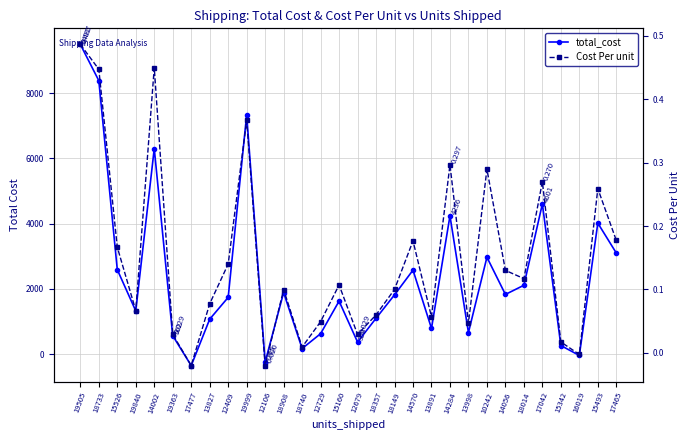

Which series has the largest total across all categories?

total_cost